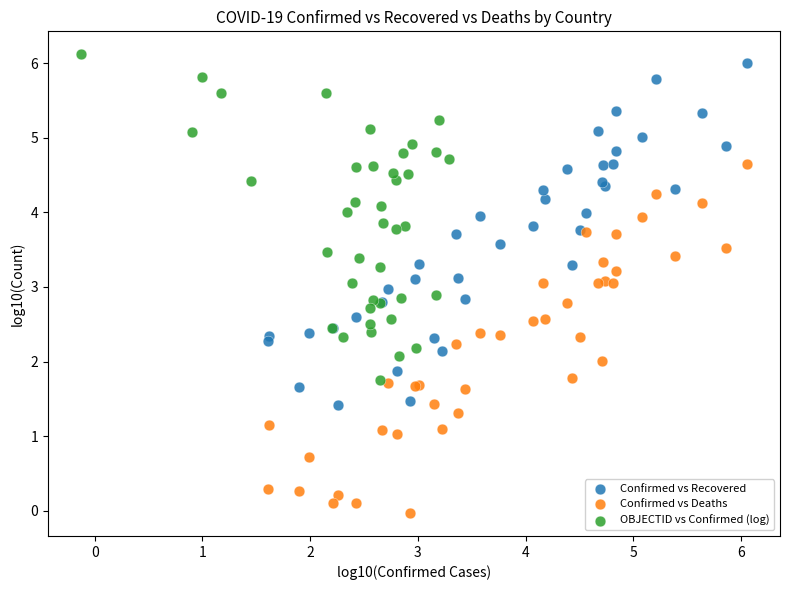

Which series reaches the minimum Y coordinate?

Confirmed vs Deaths